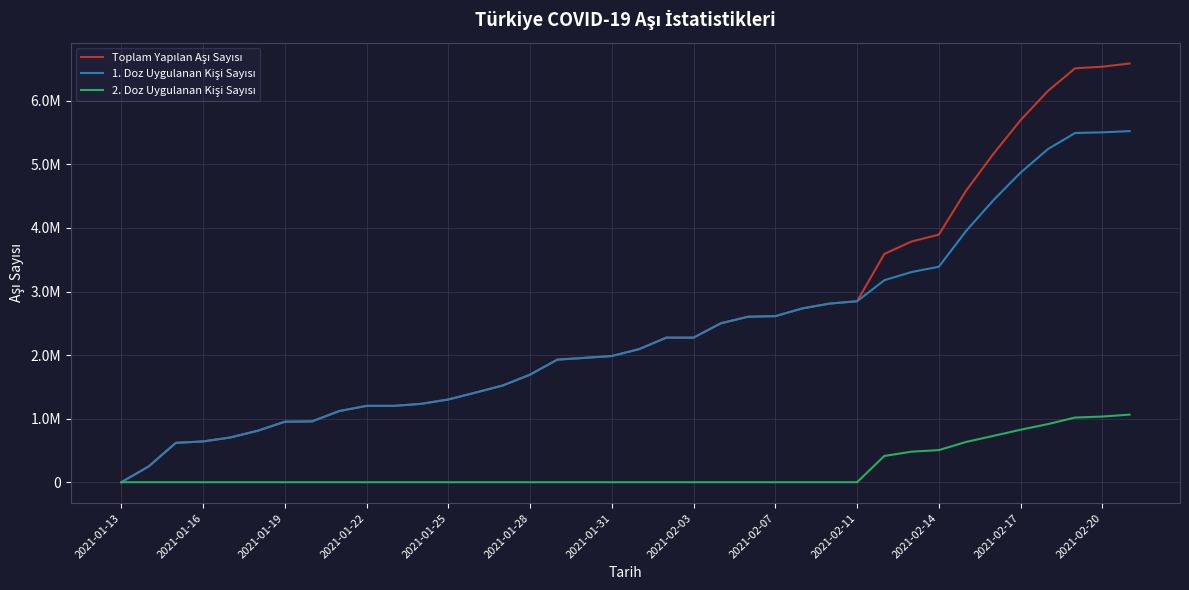

What is the sum of all Toplam Yapılan Aşı Sayısı values?

96757920